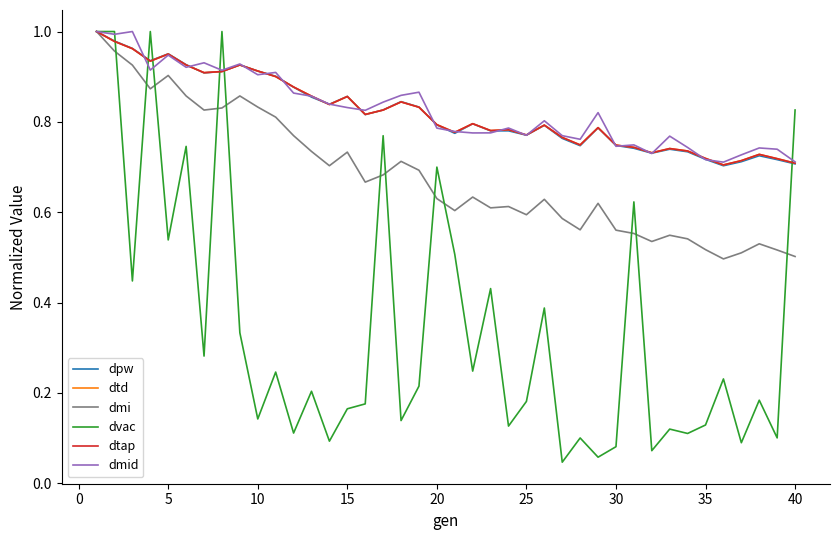

What is the maximum value for dtd?

1.0